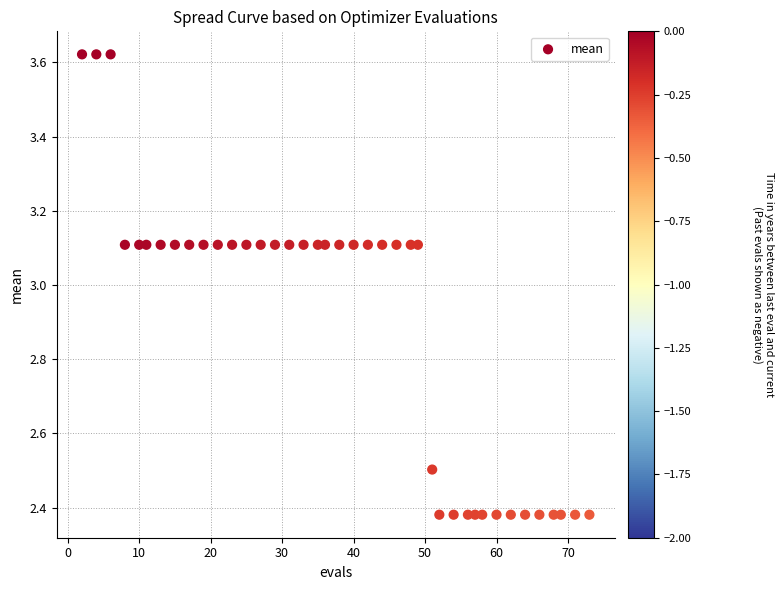

What is the range of Y values (max minus min)?

1.2